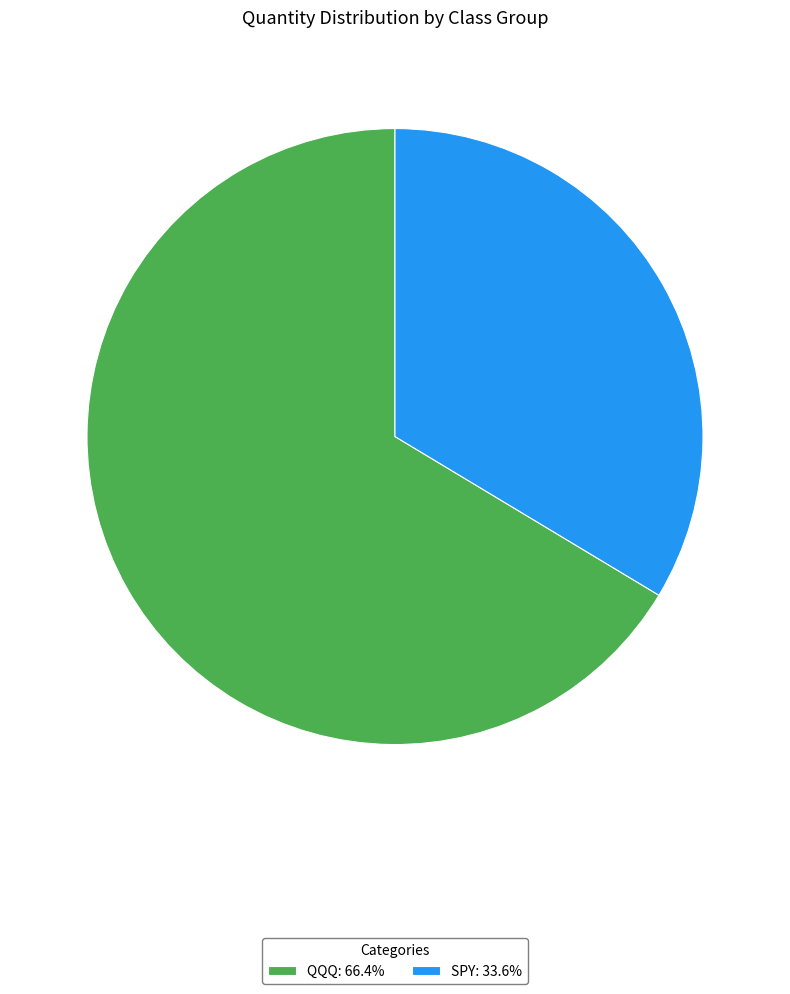

Which category has the smallest portion of the pie?

SPY